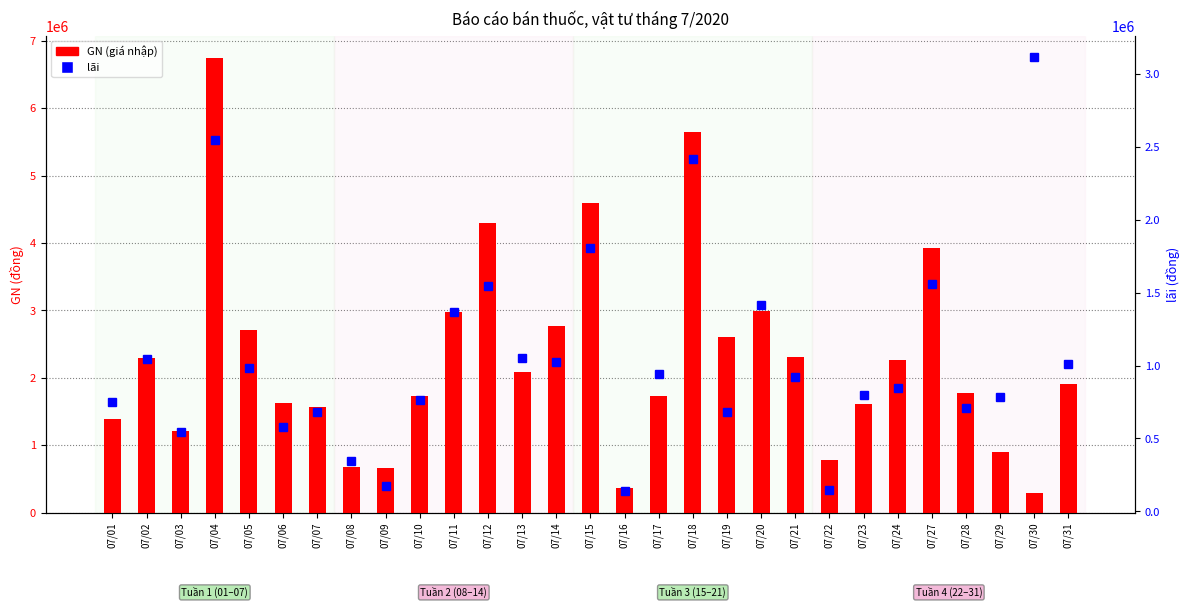

What is the sum of the lãi values at 07/12 and 07/20?

2963901